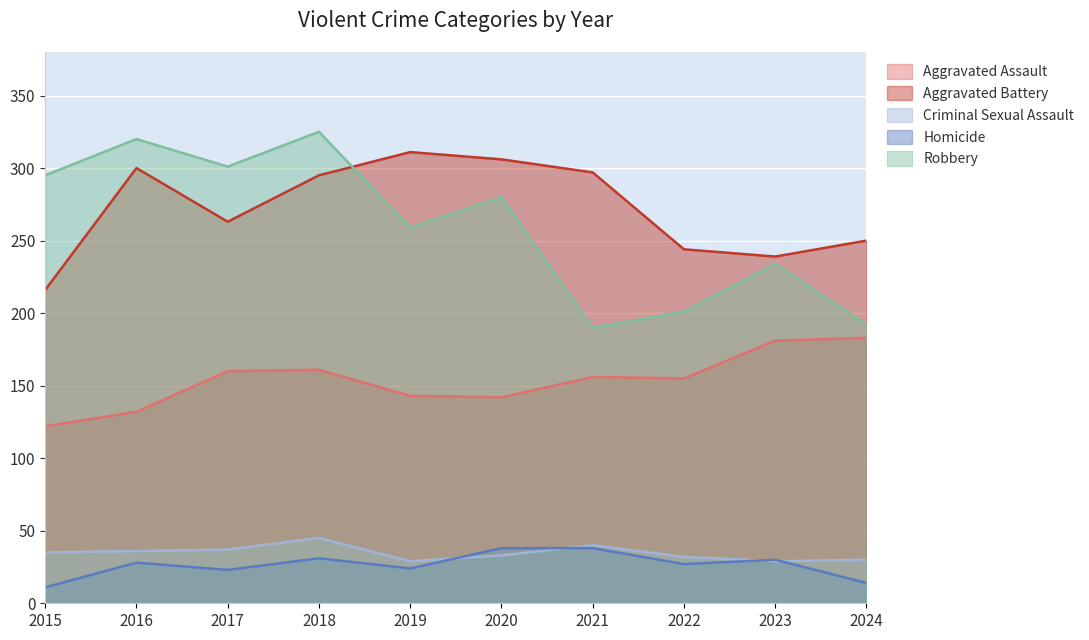

How many values in the Robbery series exceed 280?

4